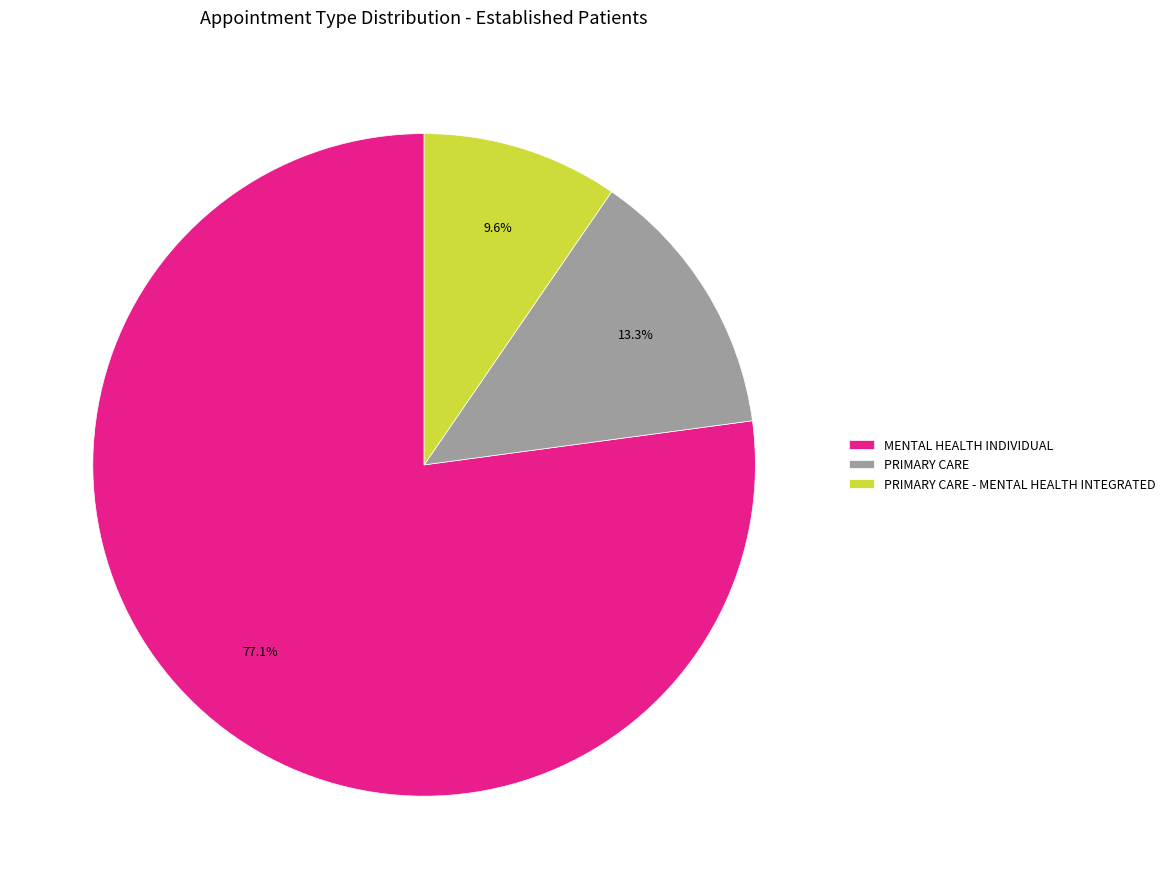

Approximately how many times larger is the value at PRIMARY CARE - MENTAL HEALTH INTEGRATED compared to PRIMARY CARE?

0.7